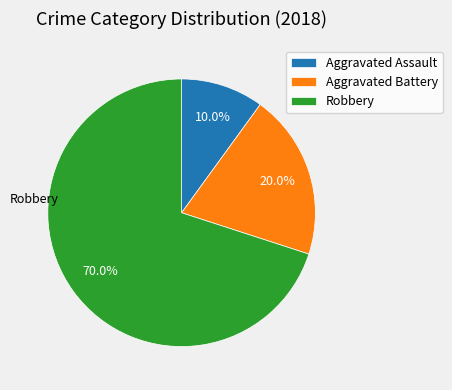

Which slice is the largest?

Robbery